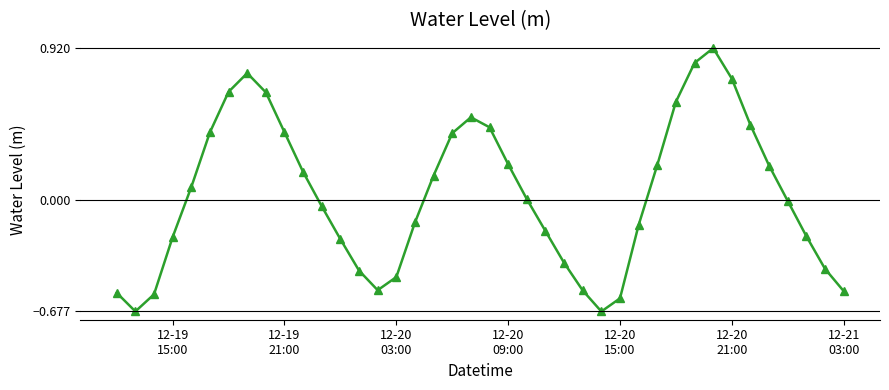

True or false: the data has more than 1 interior local peaks.

True